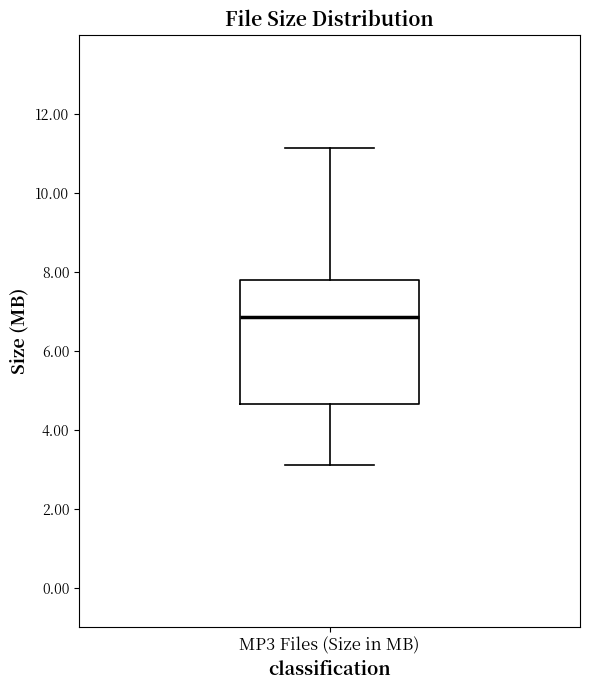

Read this box plot against the y-axis: the position of the median line, the range covered by the box, and the ends of both whiskers. The values are not printed on the chart, so give them approximately, as read against the axis.

median 6.8, box 4.6 to 7.8, whiskers 3.2 to 11.2